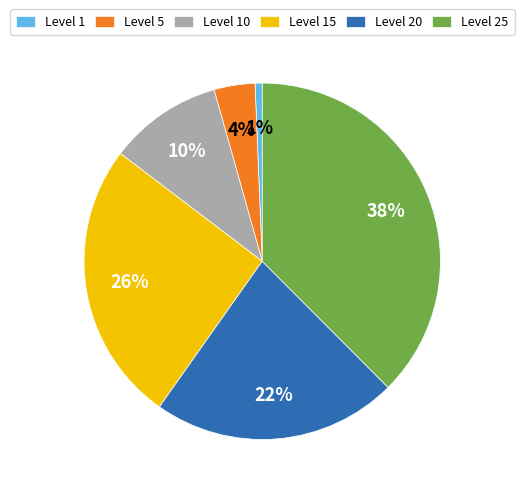

How many slices are in this pie chart?

6